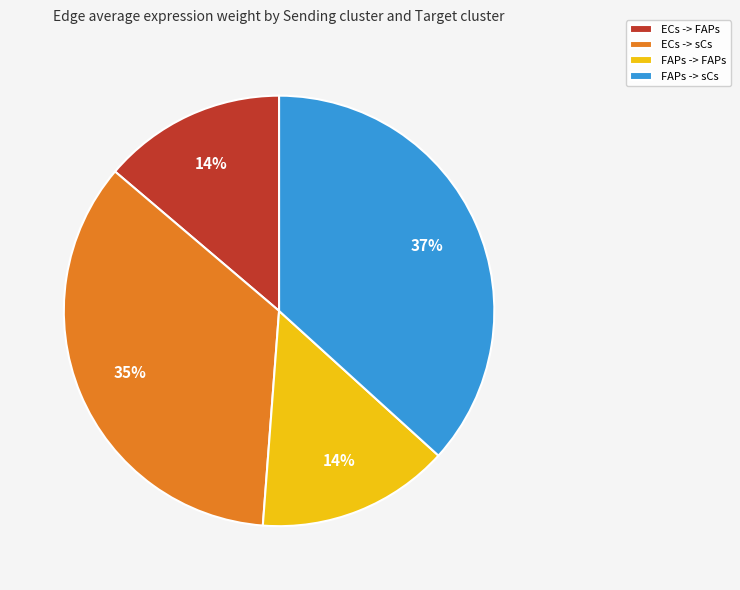

Do FAPs -> sCs and ECs -> FAPs together represent more than half of the pie?

Yes